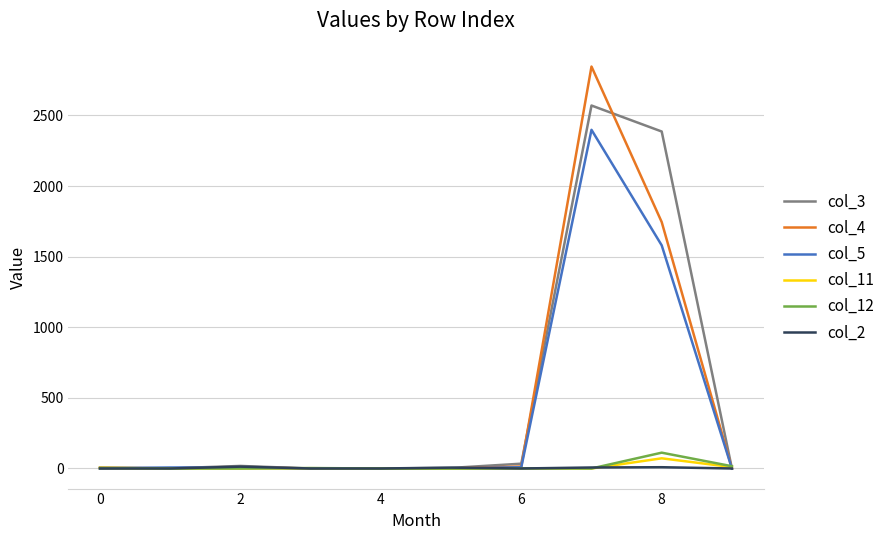

Which series has the largest range (max minus min)?

col_4